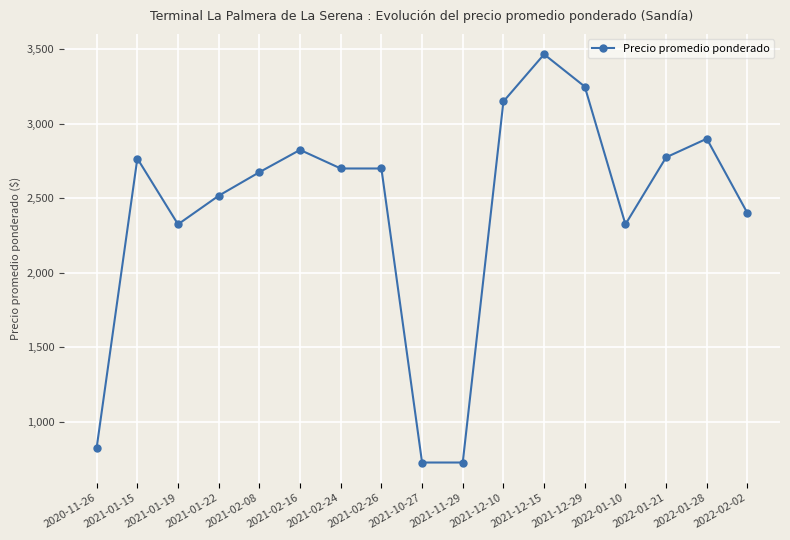

Is it true that the value at 2021-12-29 is 3250?

True